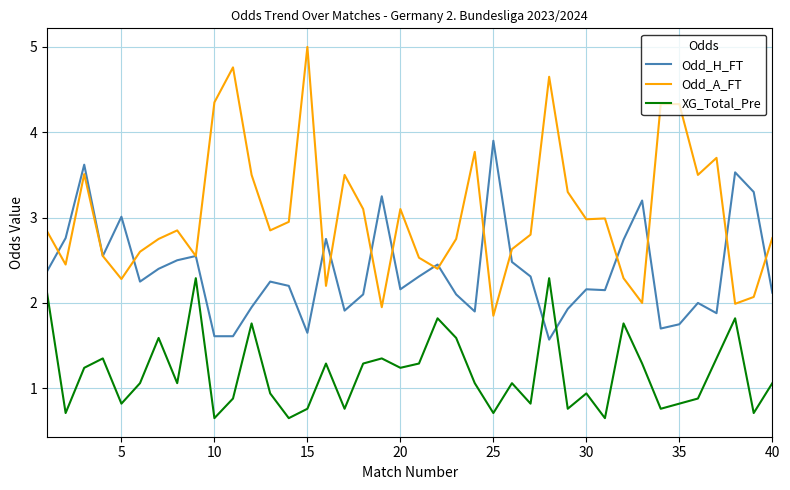

What is the highest value of the XG_Total_Pre series?

2.3